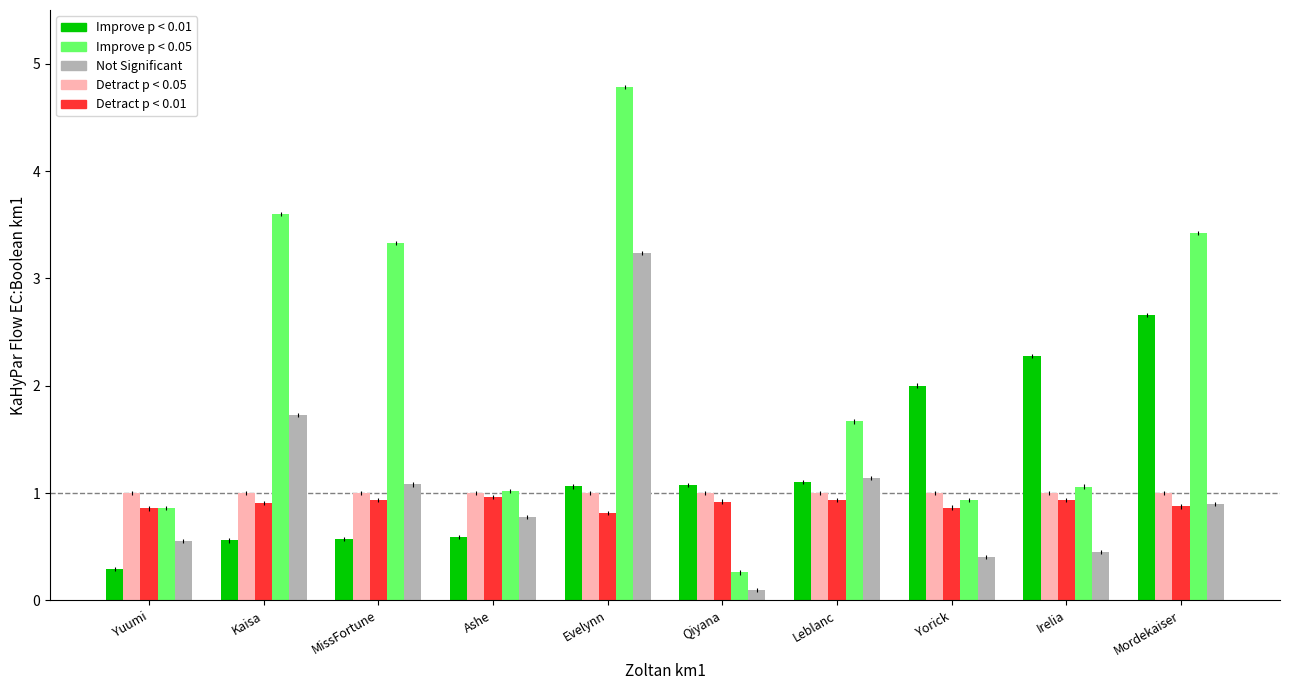

Reading right to left, what are all the values shown in this chart?

Improve p < 0.01: Mordekaiser=2.7	Irelia=2.3	Yorick=2.0	Leblanc=1.1	Qiyana=1.1	Evelynn=1.1	Ashe=0.6	MissFortune=0.6	Kaisa=0.6	Yuumi=0.3
Detract p < 0.05: Mordekaiser=1.0	Irelia=1.0	Yorick=1.0	Leblanc=1.0	Qiyana=1.0	Evelynn=1.0	Ashe=1.0	MissFortune=1.0	Kaisa=1.0	Yuumi=1.0
Detract p < 0.01: Mordekaiser=0.9	Irelia=0.9	Yorick=0.9	Leblanc=0.9	Qiyana=0.9	Evelynn=0.8	Ashe=1.0	MissFortune=0.9	Kaisa=0.9	Yuumi=0.9
Improve p < 0.05: Mordekaiser=3.4	Irelia=1.1	Yorick=0.9	Leblanc=1.7	Qiyana=0.3	Evelynn=4.8	Ashe=1.0	MissFortune=3.3	Kaisa=3.6	Yuumi=0.9
Not Significant: Mordekaiser=0.9	Irelia=0.5	Yorick=0.4	Leblanc=1.1	Qiyana=0.1	Evelynn=3.2	Ashe=0.8	MissFortune=1.1	Kaisa=1.7	Yuumi=0.6